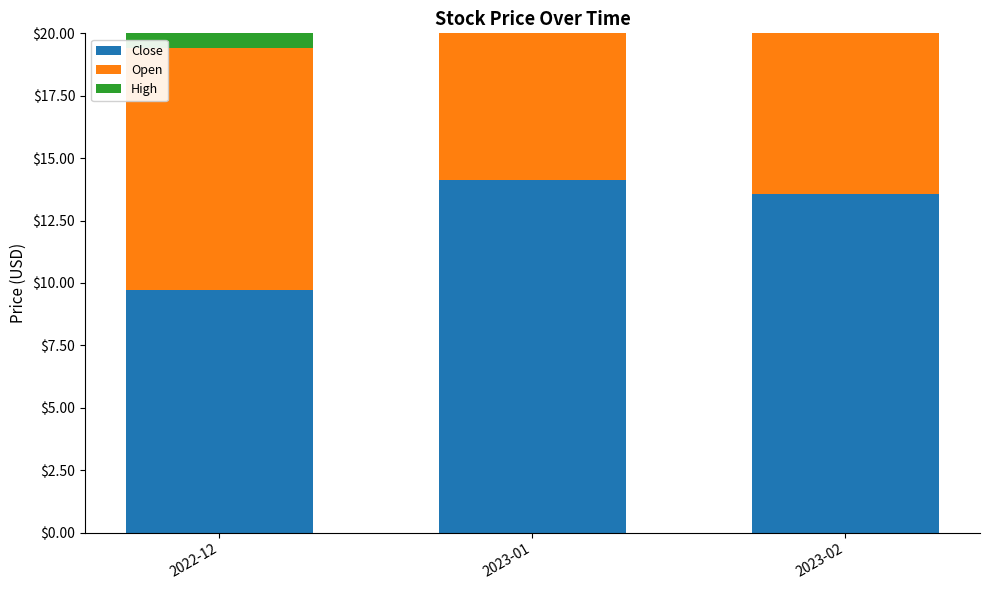

Which has a higher value, 2023-02 or 2022-12?

2023-02